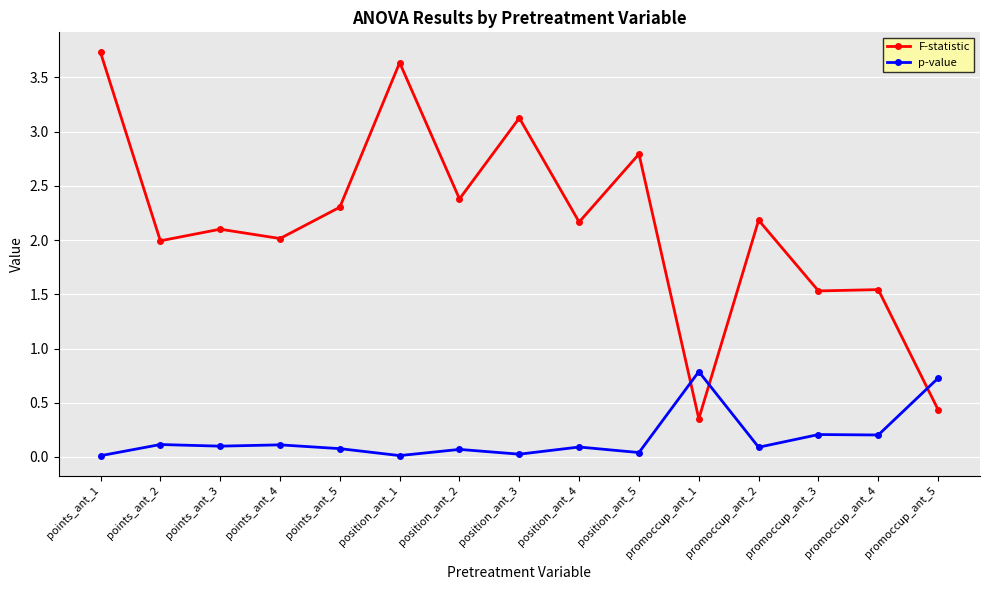

Where does the F-statistic series first go above 2?

points_ant_1